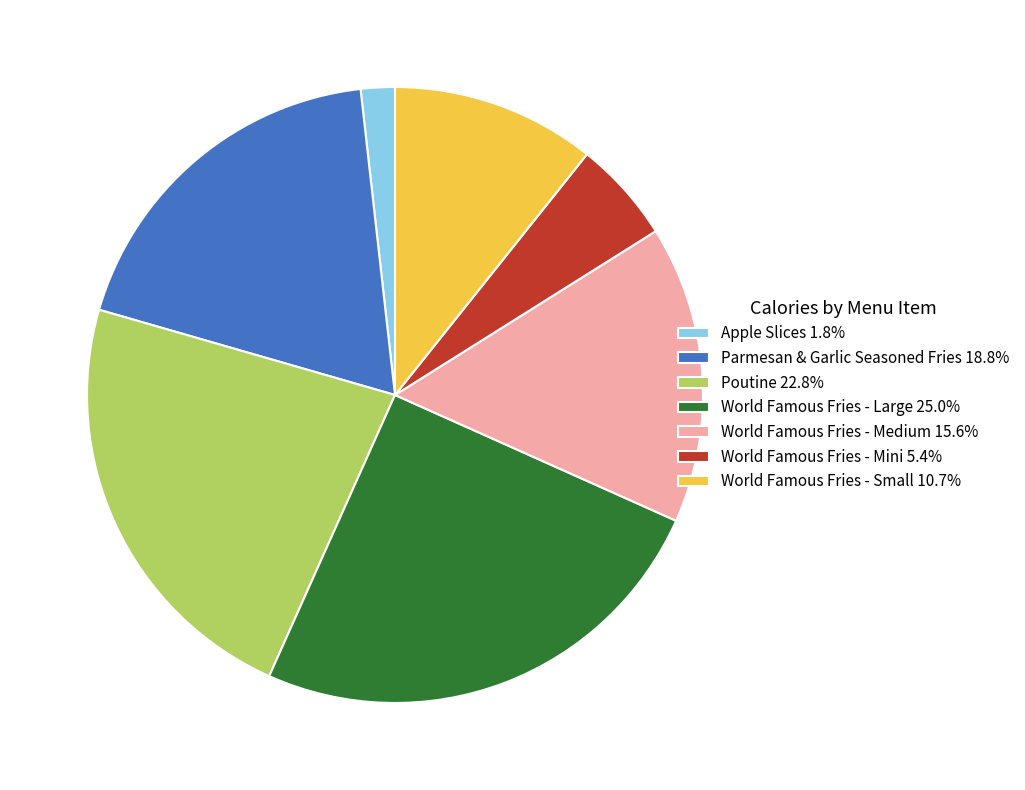

Is the sum of World Famous Fries - Mini 5.4% and World Famous Fries - Large 25.0% greater than half?

No